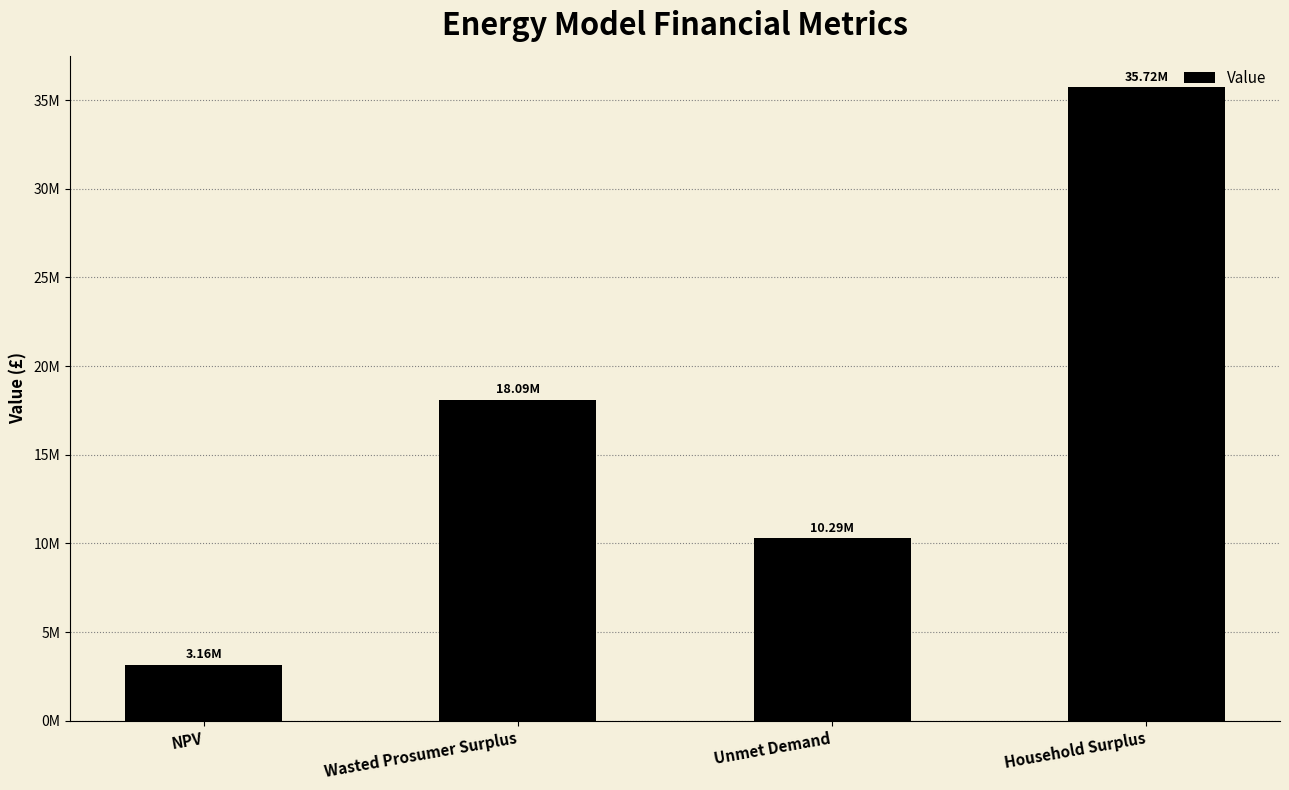

What is the value of the 3rd bar from the left?

10285071.6